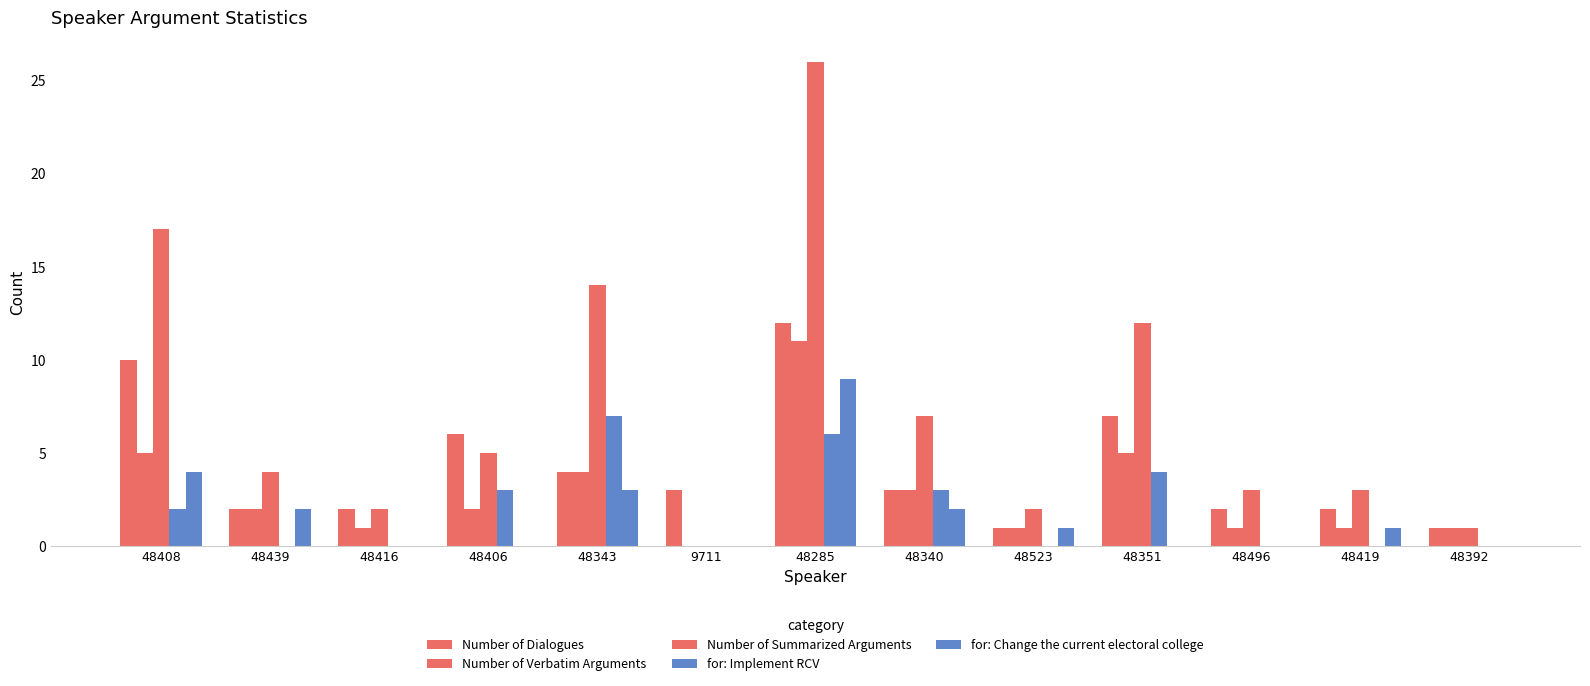

How many data points does each series have?

13